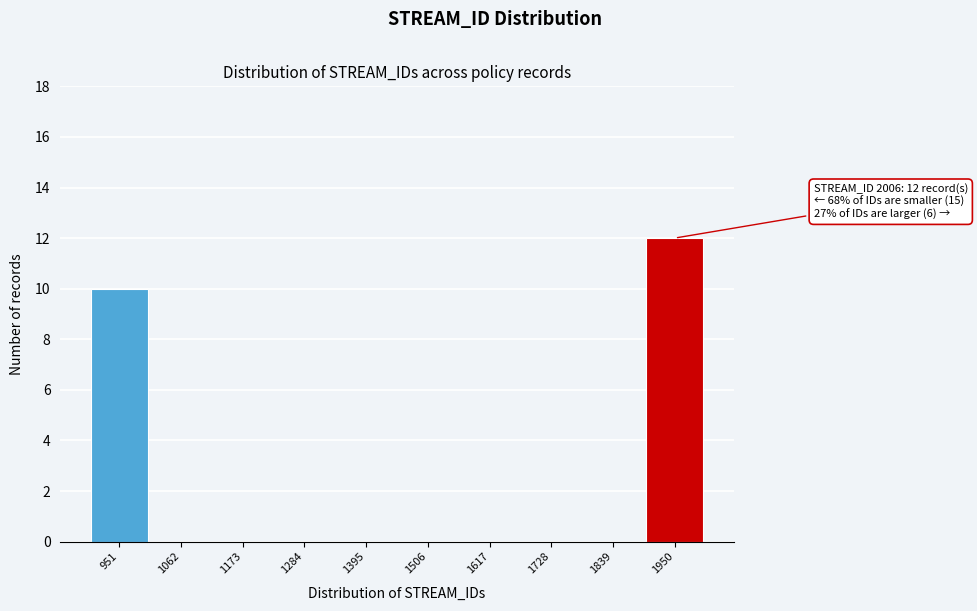

Reading left to right, list all the values displayed in this chart.

951=10	1062=0	1173=0	1284=0	1395=0	1506=0	1617=0	1728=0	1839=0	1950=12